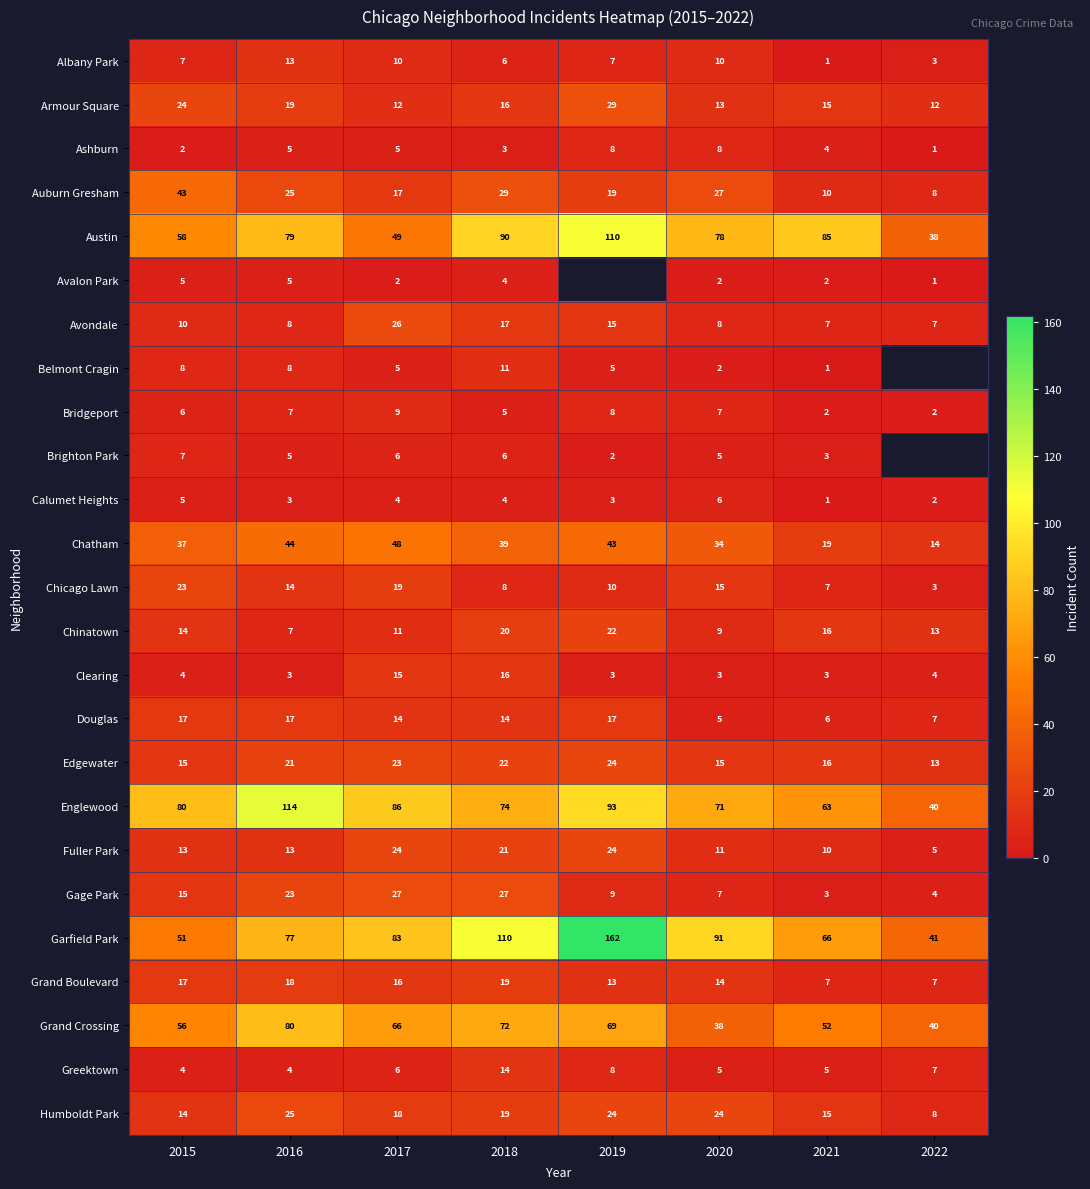

What is the total value across all series at 2020?

508